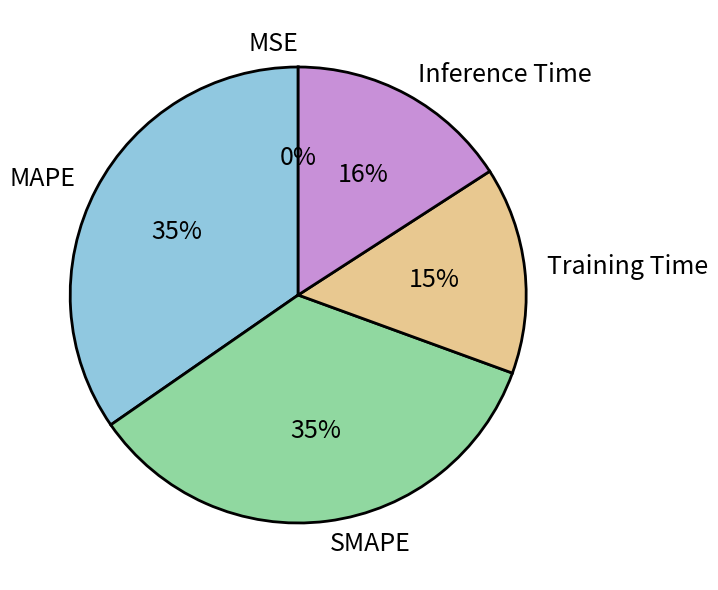

Is it true that Training Time is 27% of the pie?

False